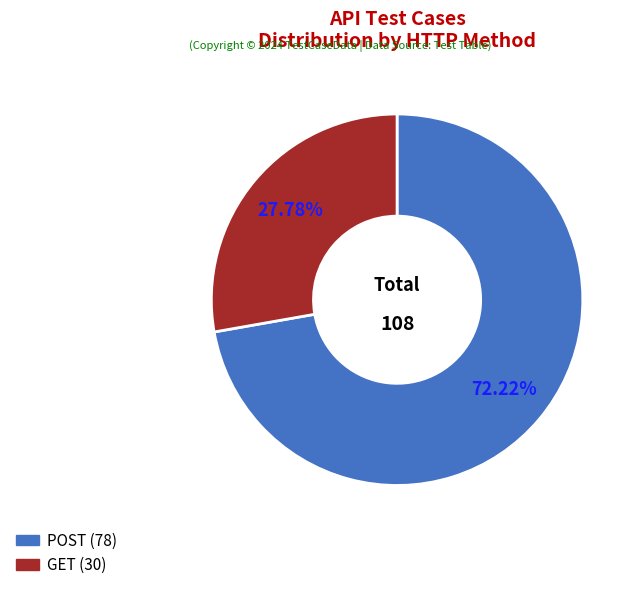

Which slice is the smallest?

GET